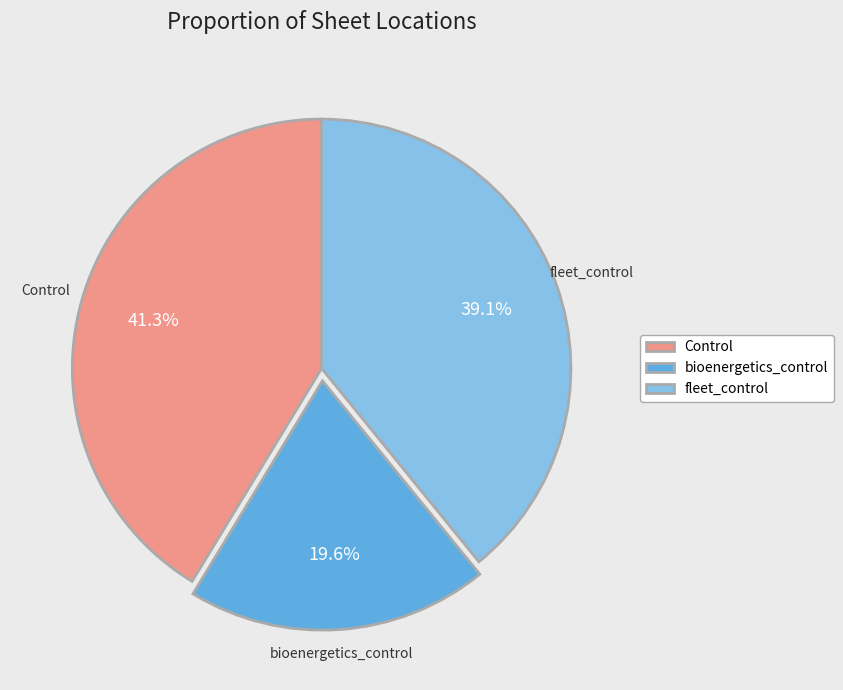

How many segments does this pie chart have?

3